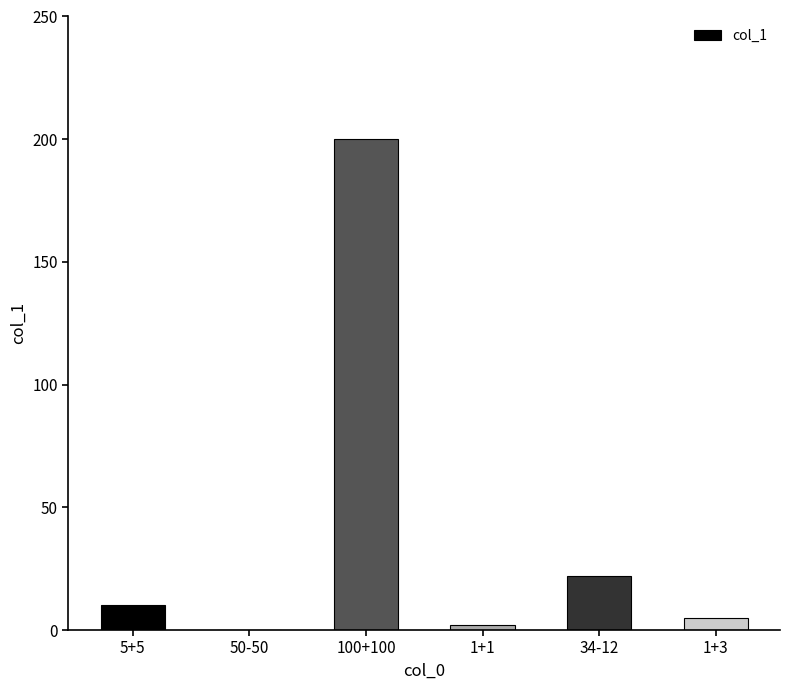

Approximately how many times larger is the value at 34-12 compared to 5+5?

2.2